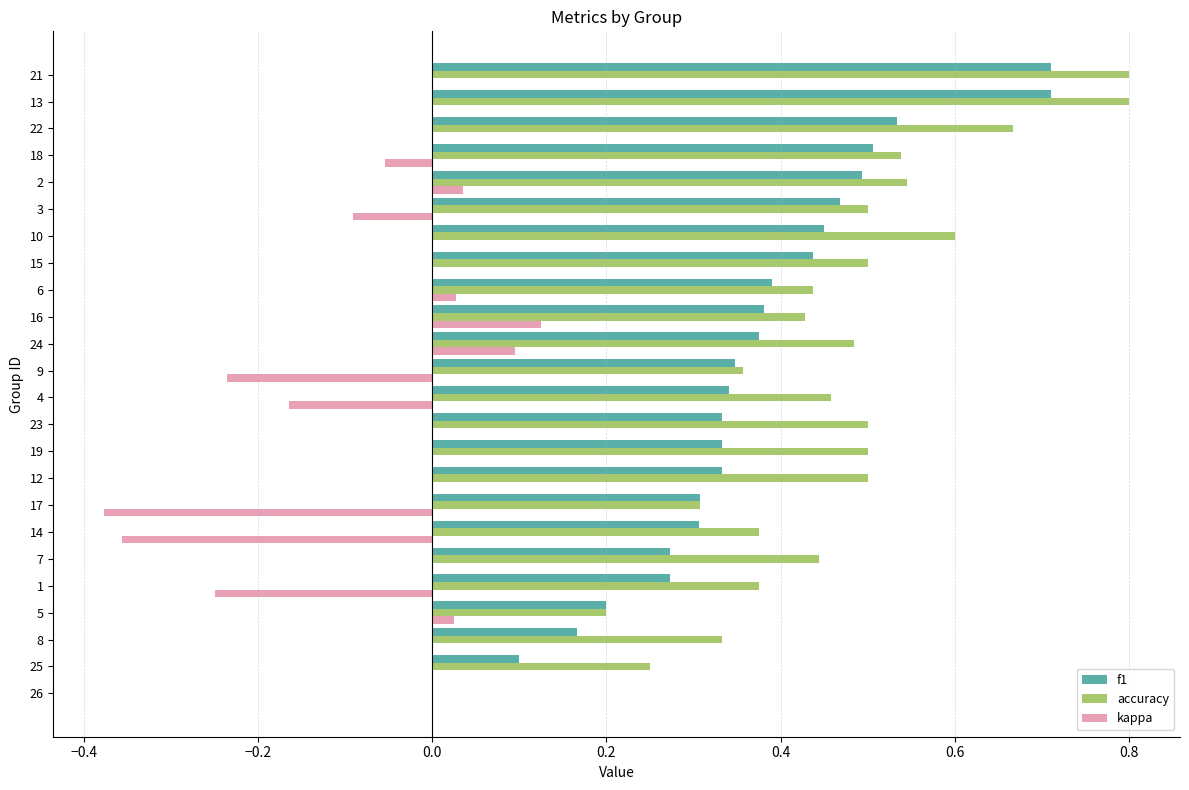

Which series has the largest total across all categories?

accuracy